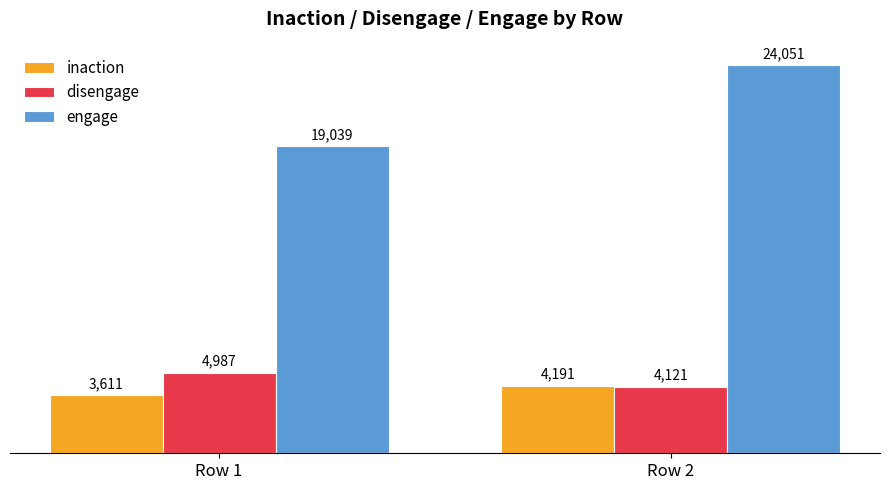

List the series in order of their peak value, lowest first.

inaction, disengage, engage